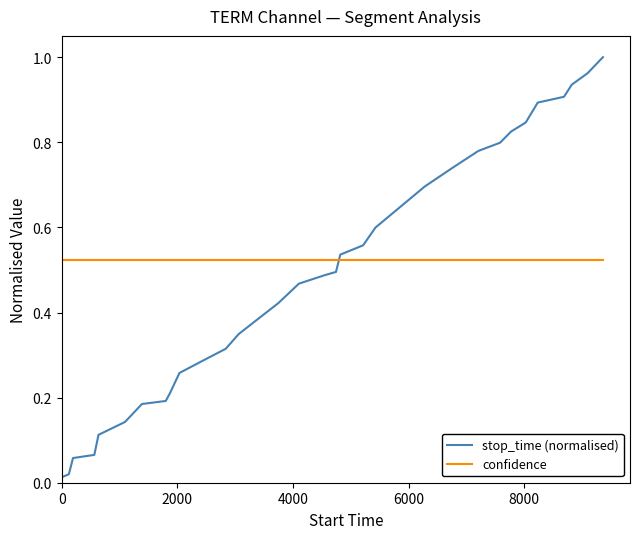

Which series has the widest spread of values?

stop_time (normalised)